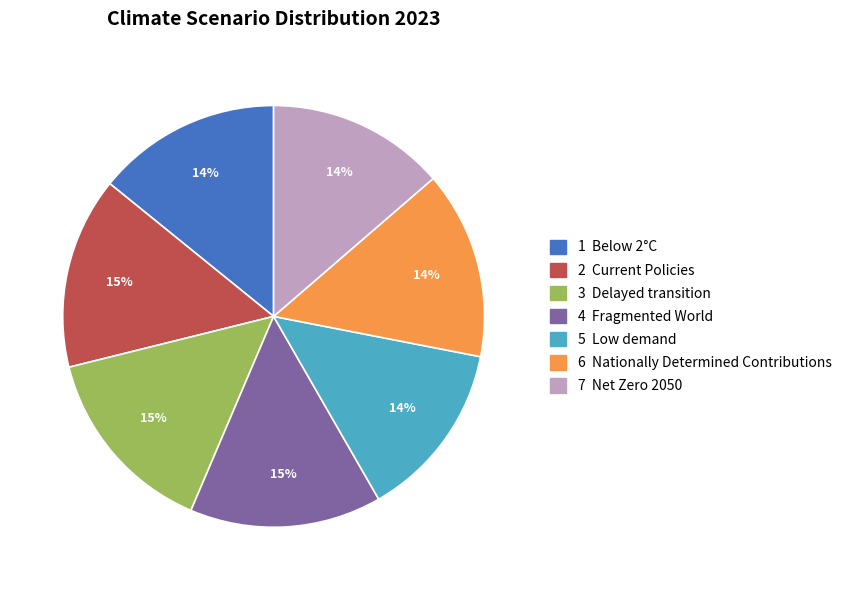

To the nearest percent, what portion does 5 Low demand represent?

14%